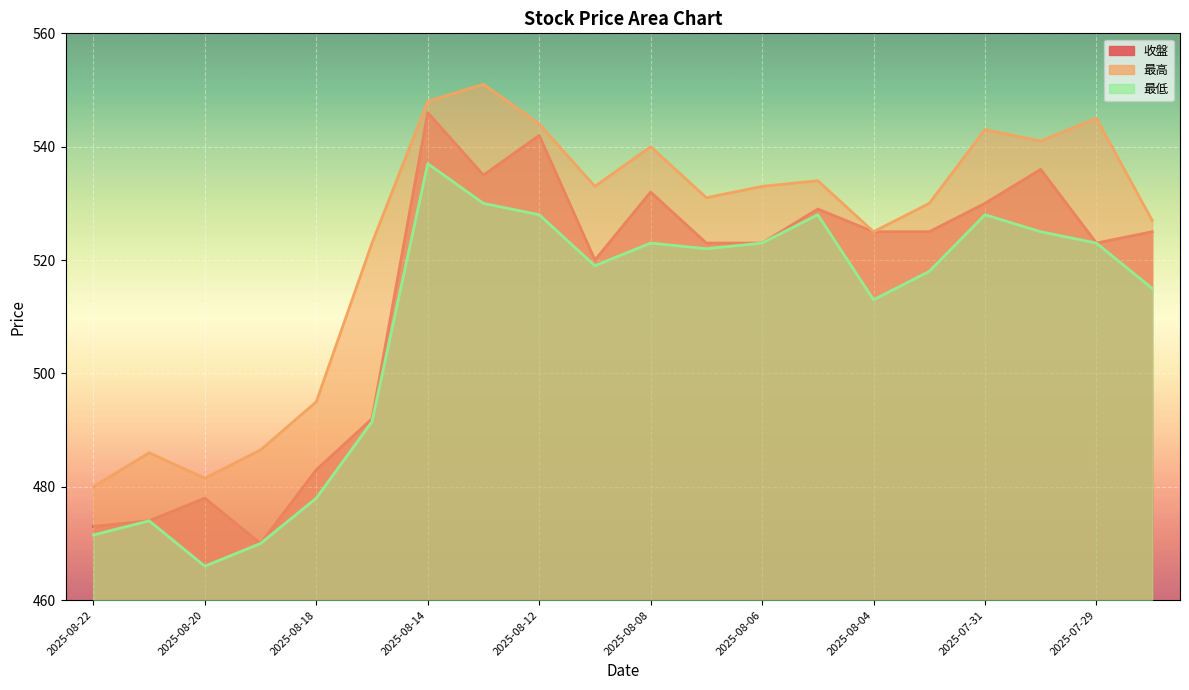

Is the value of 最低 at 2025-08-05 greater than the value of 最高 at 2025-08-18?

Yes